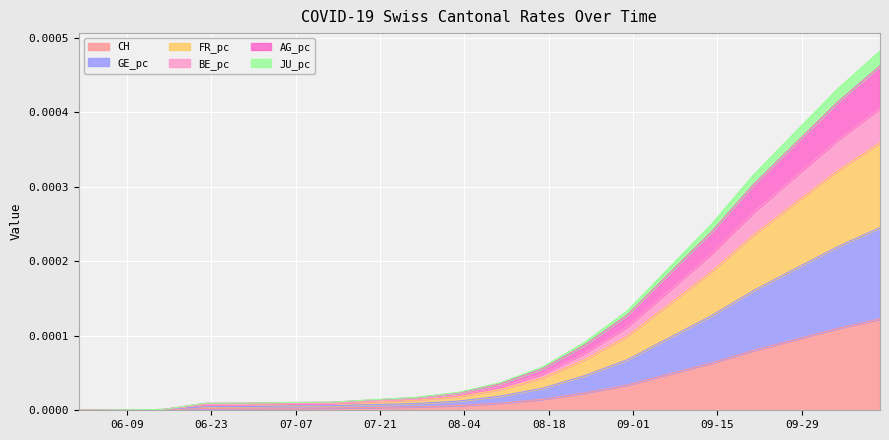

At which category is the sum across all series the highest?

2020-10-12